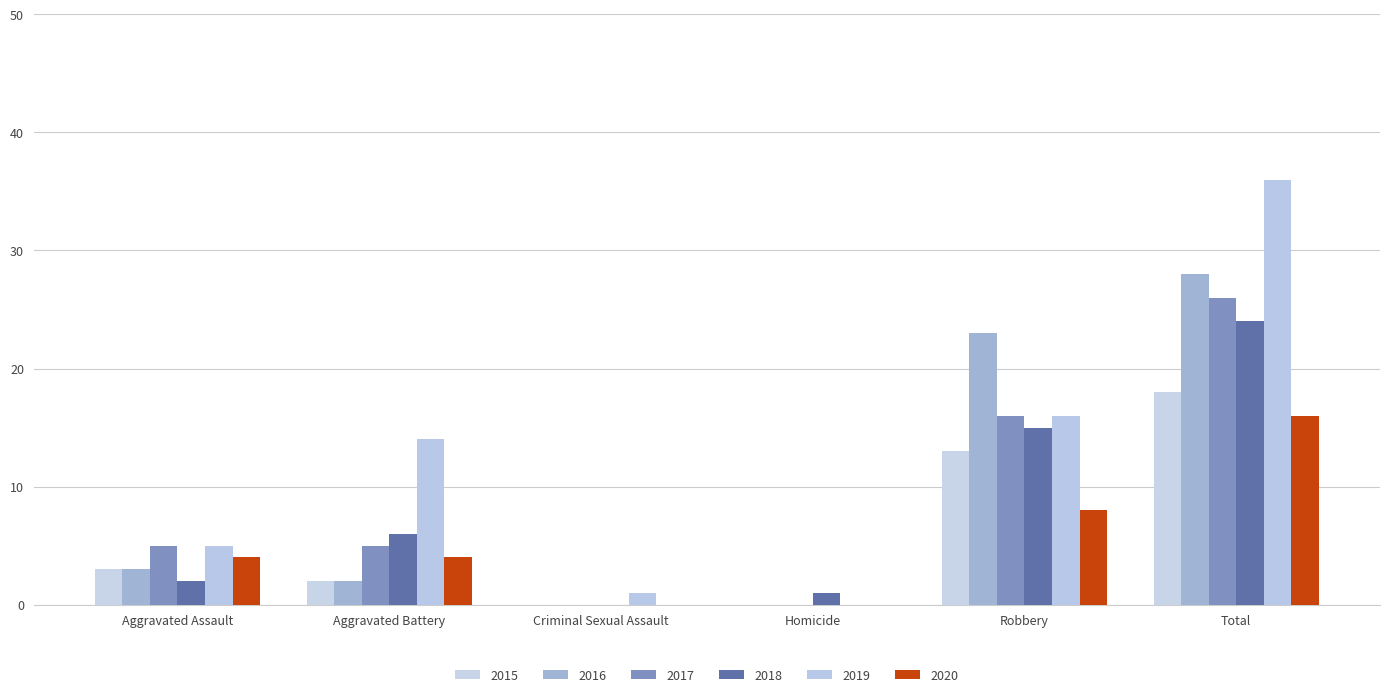

Reading right to left, transcribe all the data shown in this chart.

2015: Total=18	Robbery=13	Homicide=0	Criminal Sexual Assault=0	Aggravated Battery=2	Aggravated Assault=3
2016: Total=28	Robbery=23	Homicide=0	Criminal Sexual Assault=0	Aggravated Battery=2	Aggravated Assault=3
2017: Total=26	Robbery=16	Homicide=0	Criminal Sexual Assault=0	Aggravated Battery=5	Aggravated Assault=5
2018: Total=24	Robbery=15	Homicide=1	Criminal Sexual Assault=0	Aggravated Battery=6	Aggravated Assault=2
2019: Total=36	Robbery=16	Homicide=0	Criminal Sexual Assault=1	Aggravated Battery=14	Aggravated Assault=5
2020: Total=16	Robbery=8	Homicide=0	Criminal Sexual Assault=0	Aggravated Battery=4	Aggravated Assault=4